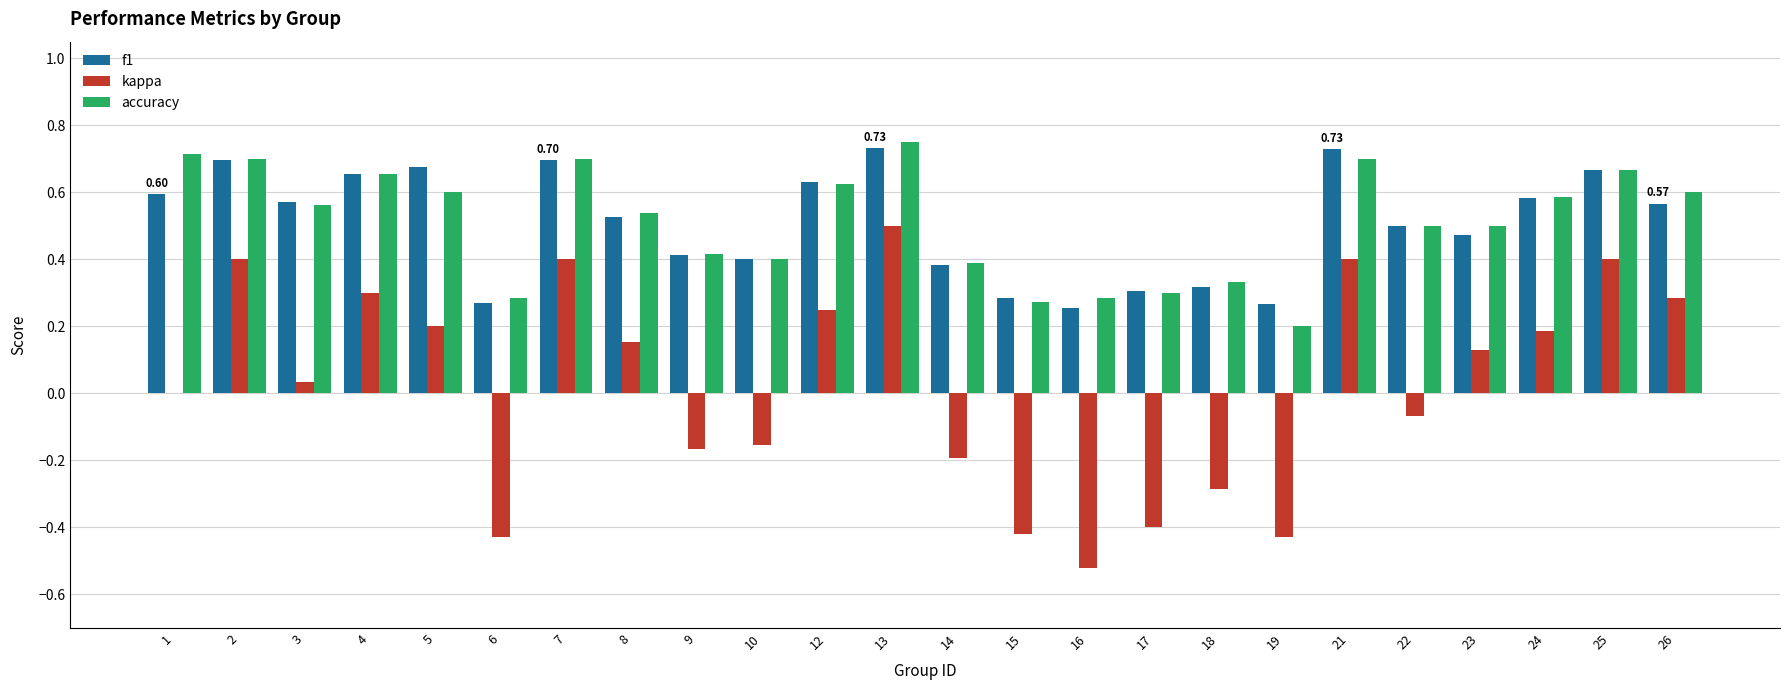

At which category is the sum across all series the highest?

13